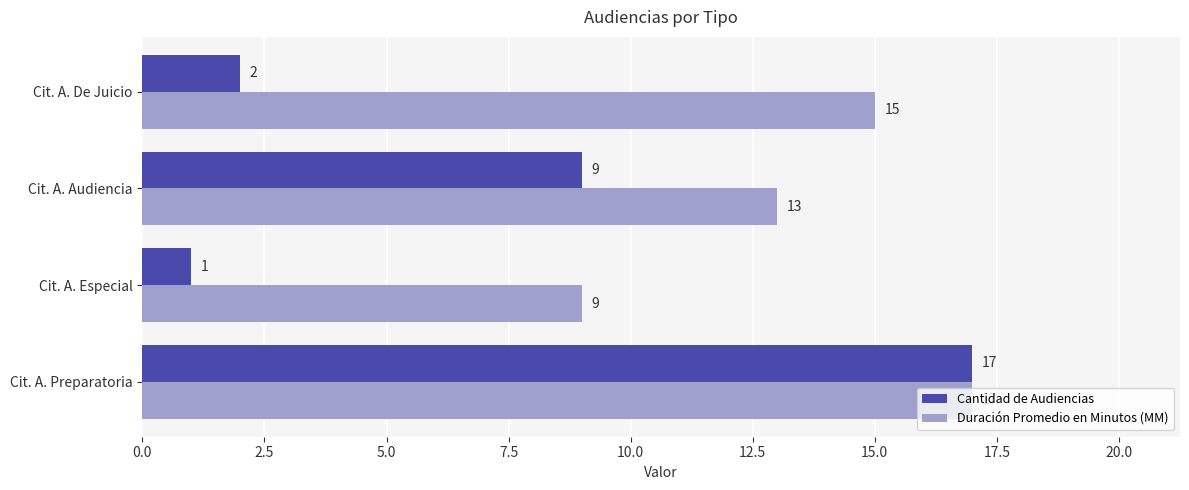

Which category has the lowest value across all series?

Cit. A. Especial